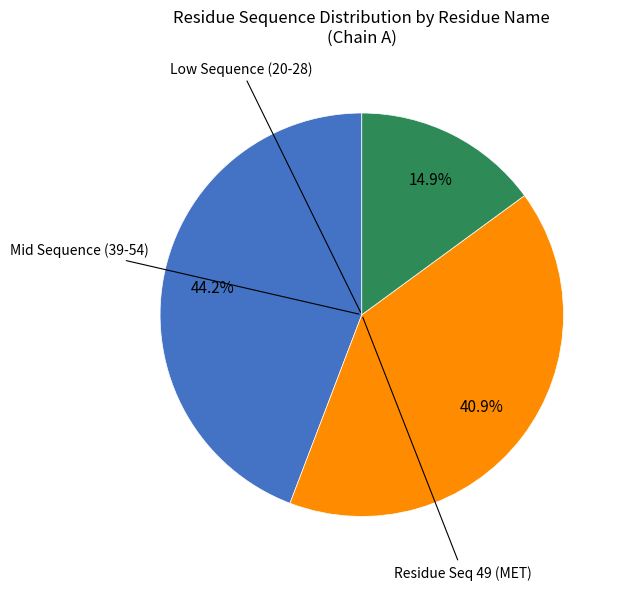

Is there any slice that represents more than half of the pie?

No